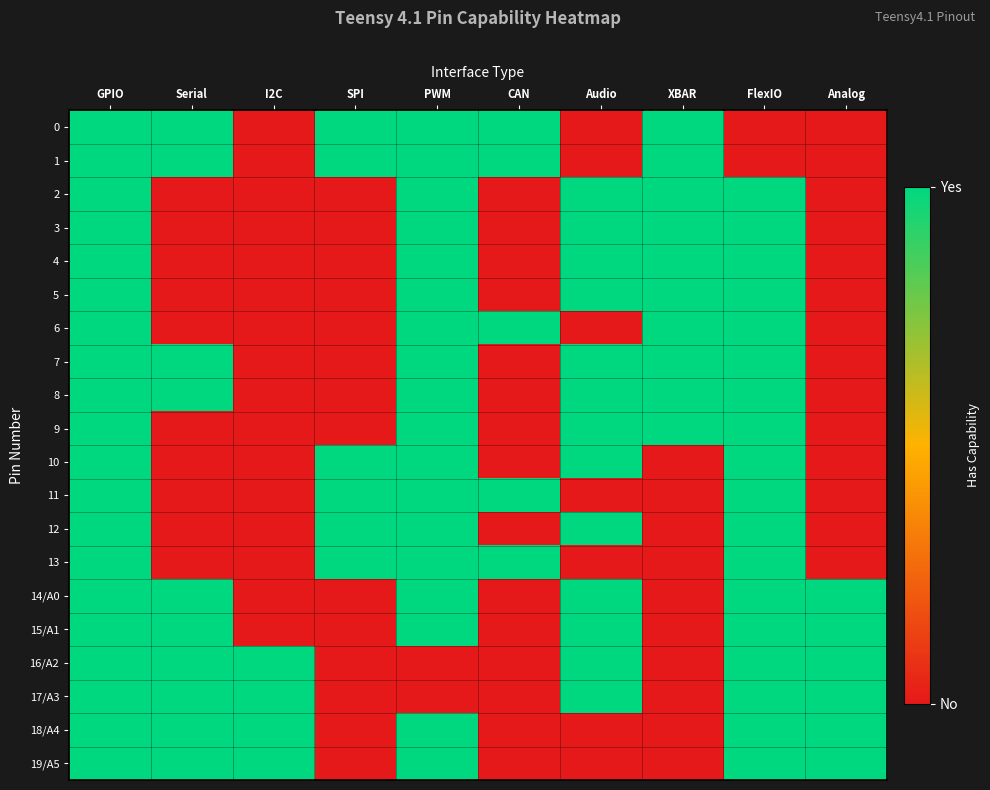

Which has a higher value, Audio or PWM?

PWM